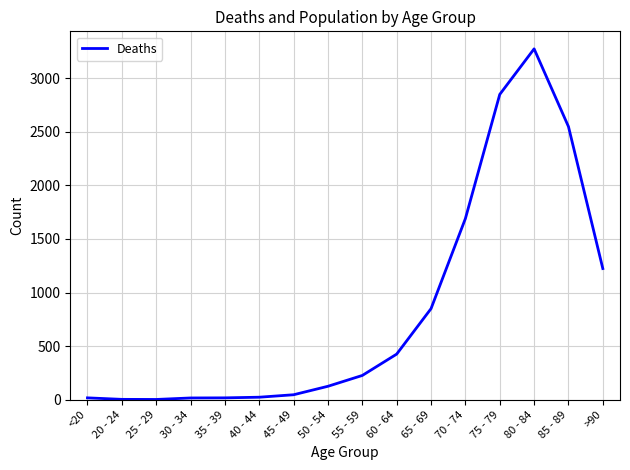

How many values are below 227?

8